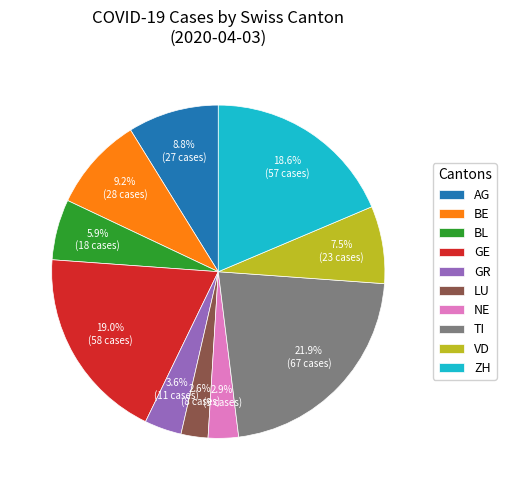

To the nearest percent, what is the difference between the largest and smallest slice percentages?

19%